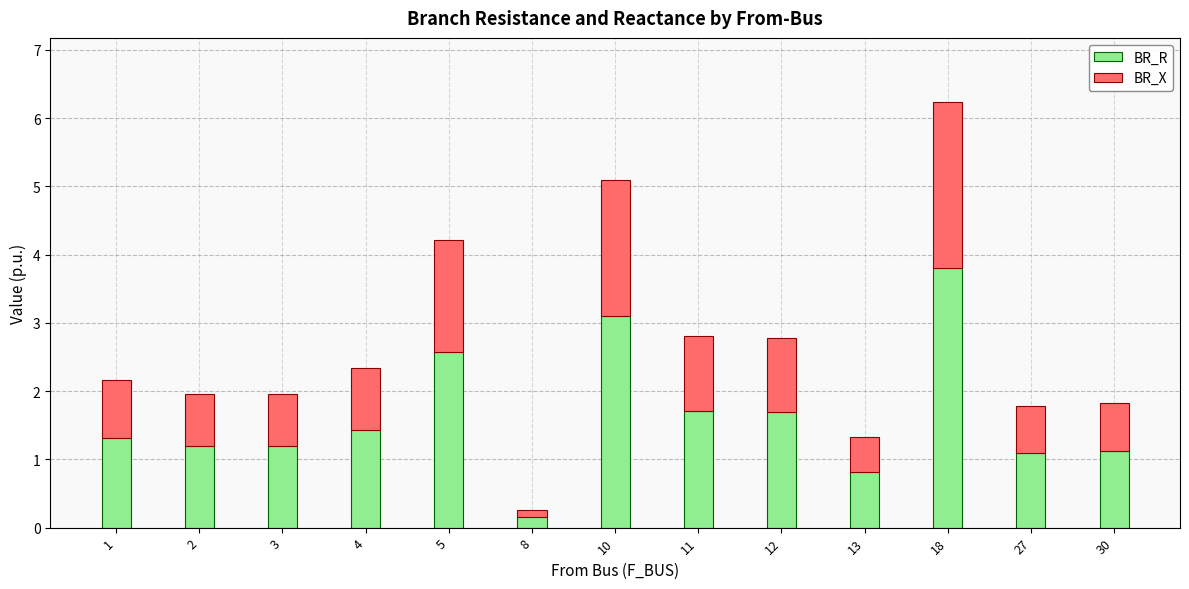

What is the difference between the second highest and second lowest values in the BR_R series?

2.3